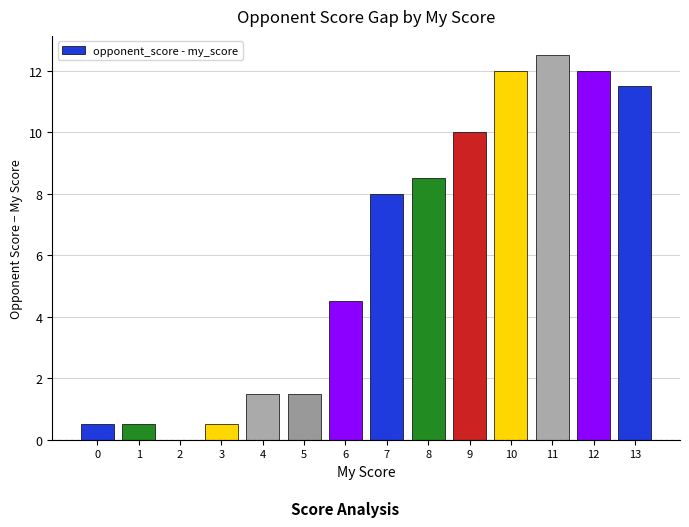

What is the sum of all values?

83.5